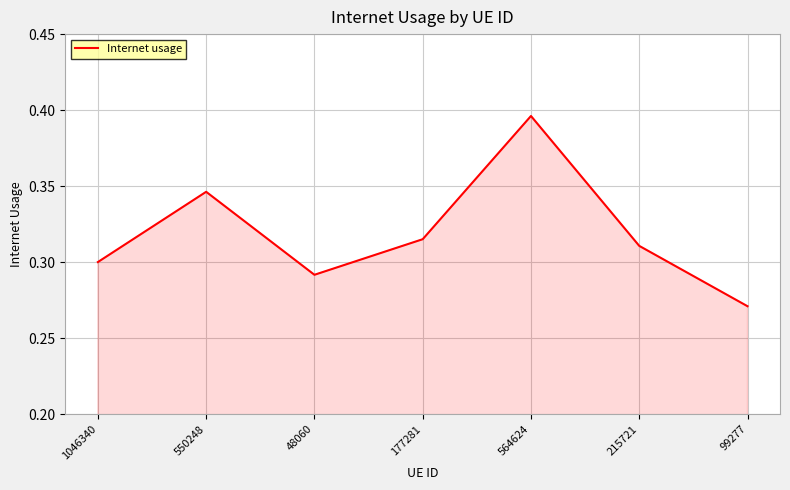

What position from the left is 99277?

7